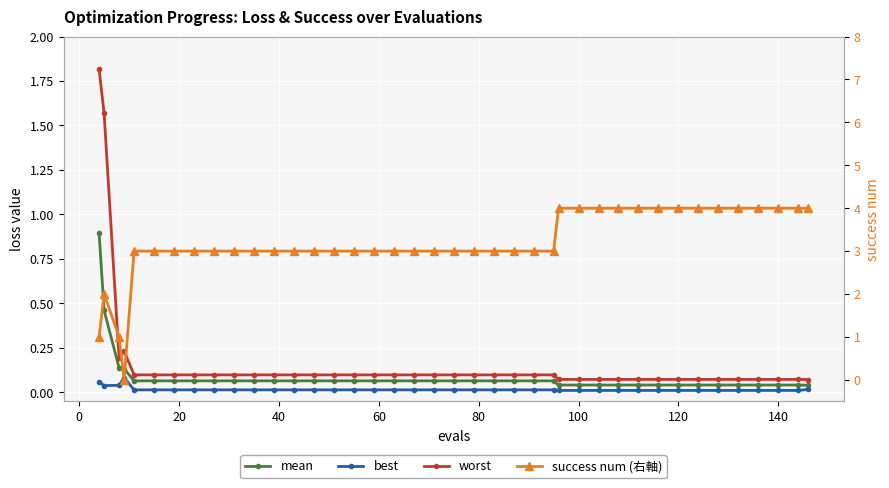

Rank the series by their maximum value, from highest to lowest.

success num (right), worst, mean, best